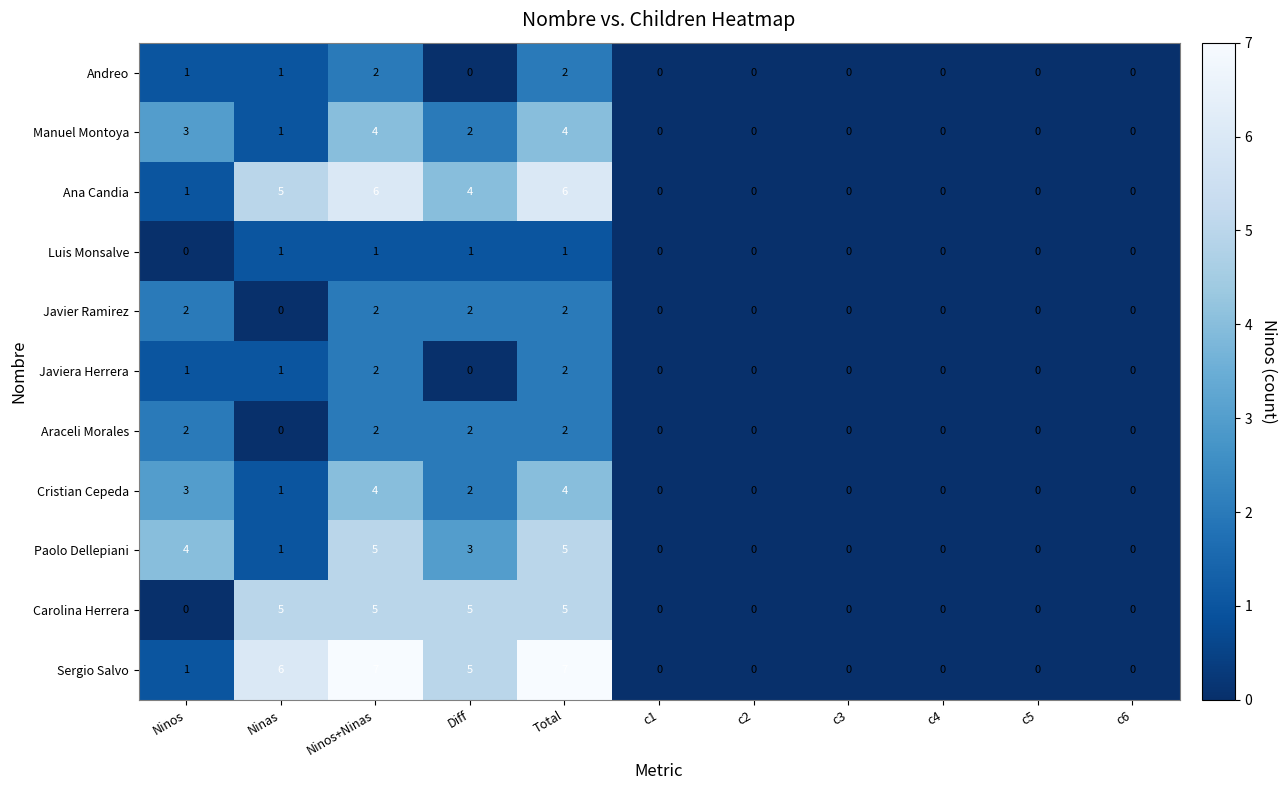

The value of Sergio Salvo at c6 is 4. True or false?

False